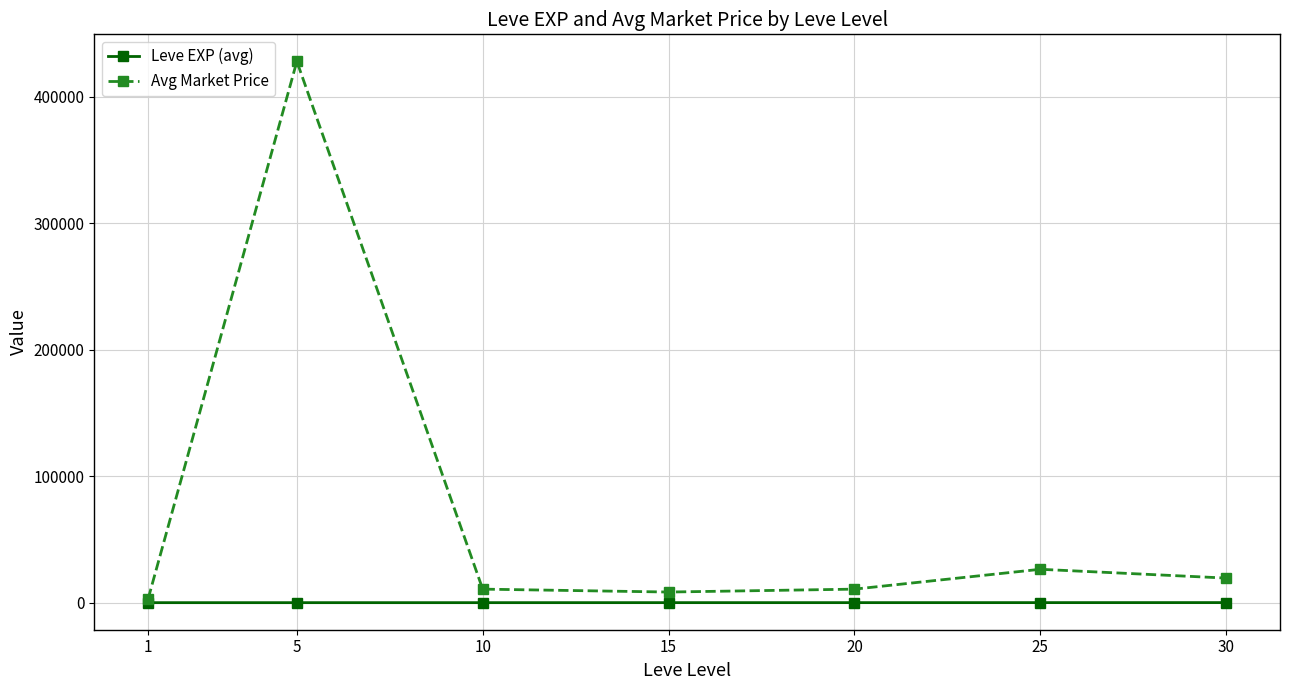

At 10, list the series in order from smallest to largest.

Leve EXP (avg), Avg Market Price